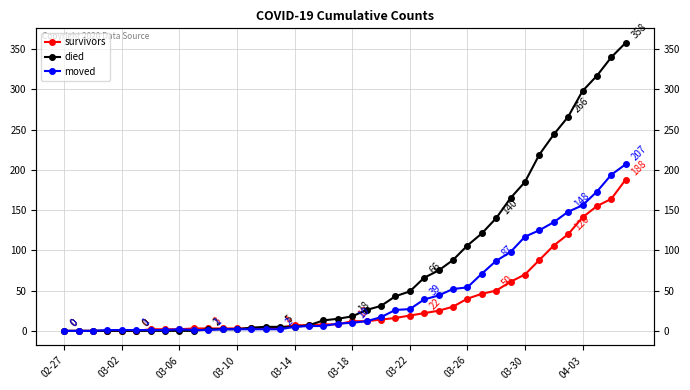

How many lines are shown in the chart?

3